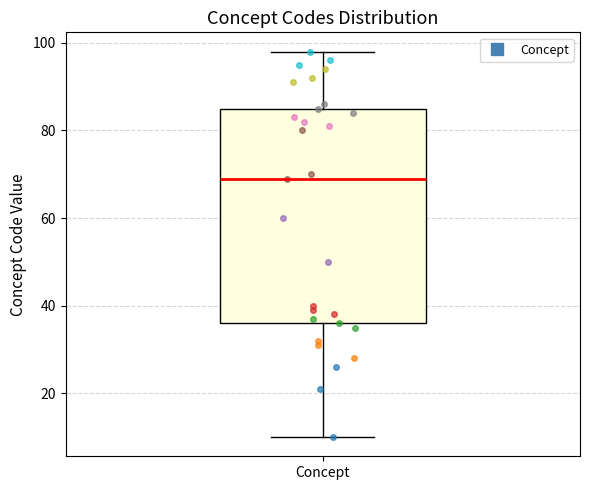

Transcribe this box plot: give where the median line is, the range the box spans, and where the two whiskers end, as read against the y-axis. The values are not printed on the chart, so give them approximately, as read against the axis.

median 70, box 36 to 86, whiskers 10 to 98